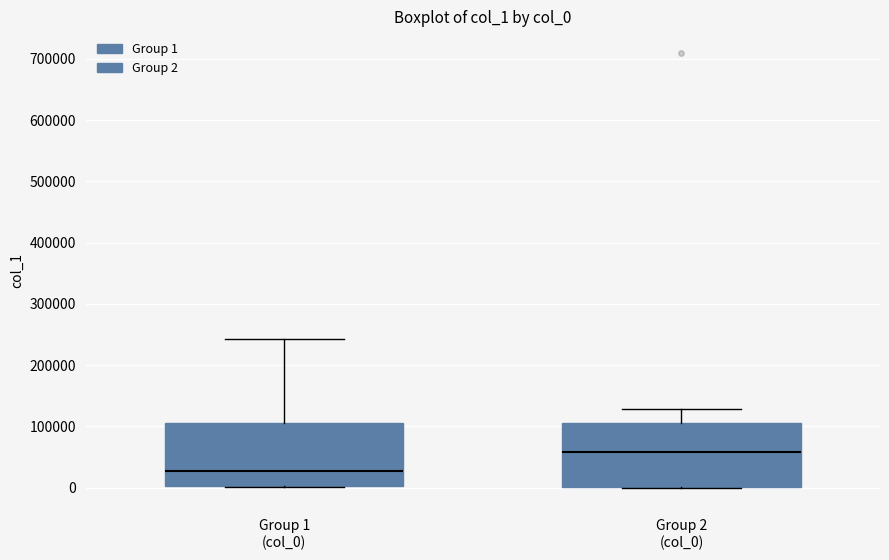

Reading left to right, read every box against the y-axis: the position of its median line, the range the box covers, and the ends of its whiskers. The values are not printed on the chart, so give them approximately, as read against the axis.

Group 1 (col_0): median 30000, box 0 to 110000, whiskers 0 to 240000
Group 2 (col_0): median 60000, box 0 to 110000, whiskers 0 to 130000